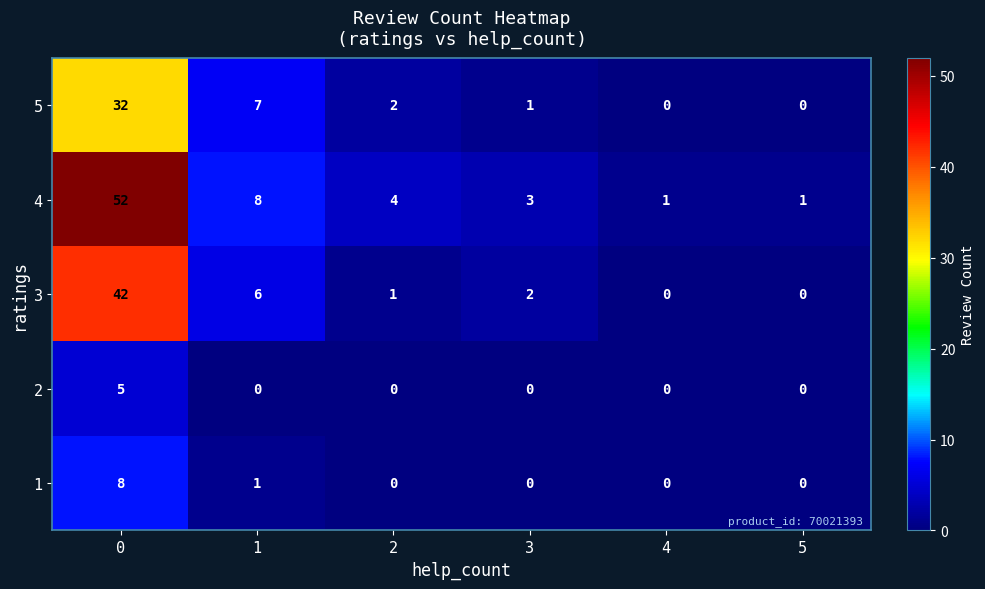

Which series has the largest total across all categories?

4